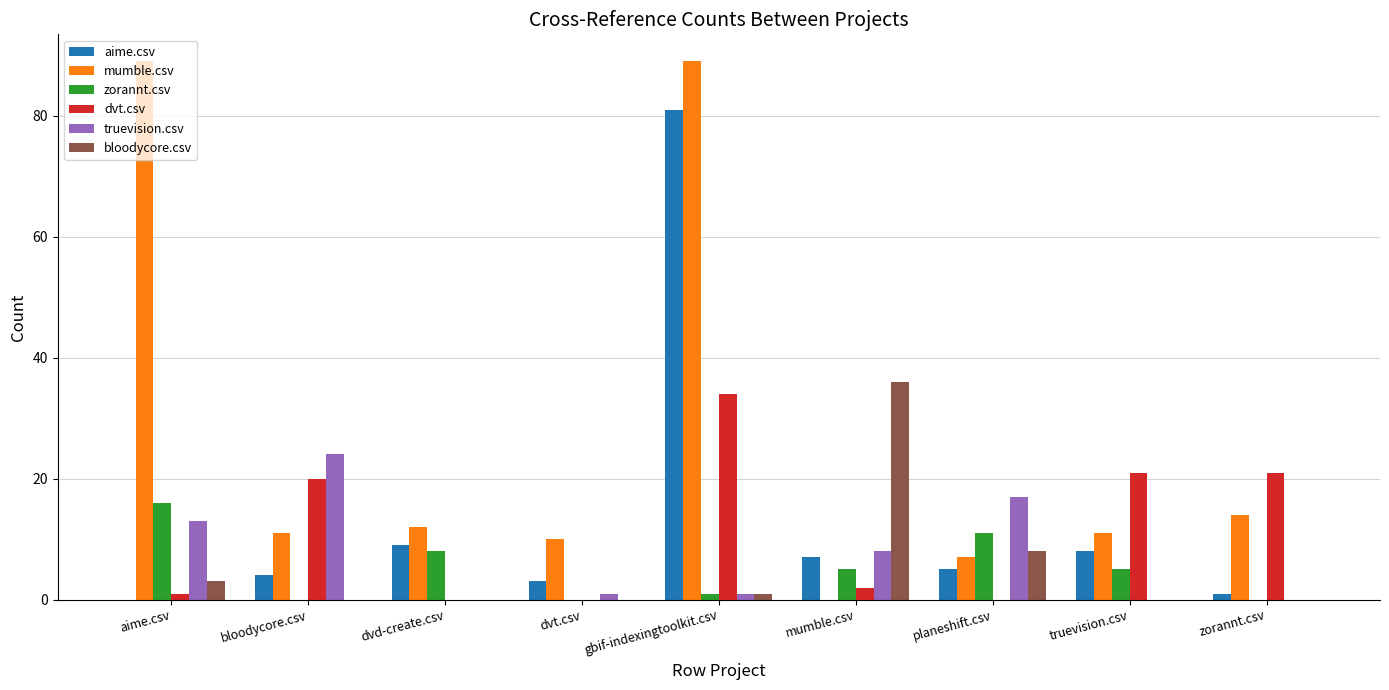

At which label does dvt.csv reach its peak?

gbif-indexingtoolkit.csv